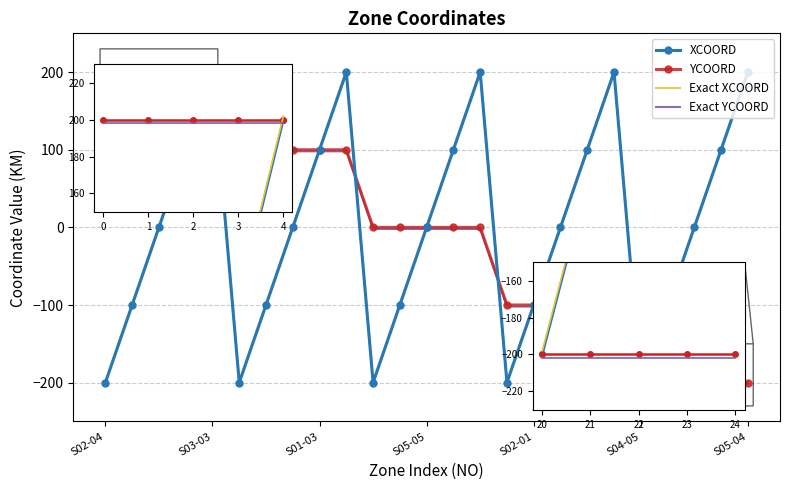

What is the smallest value displayed?

-202